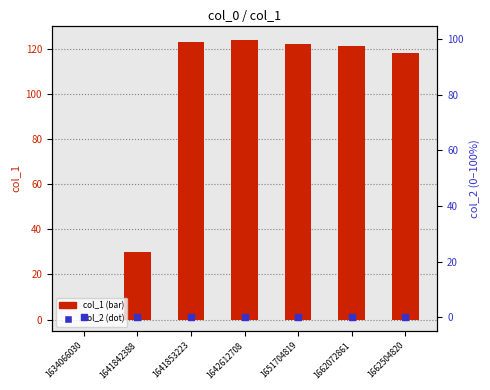

At how many categories does at least one series exceed 28?

6